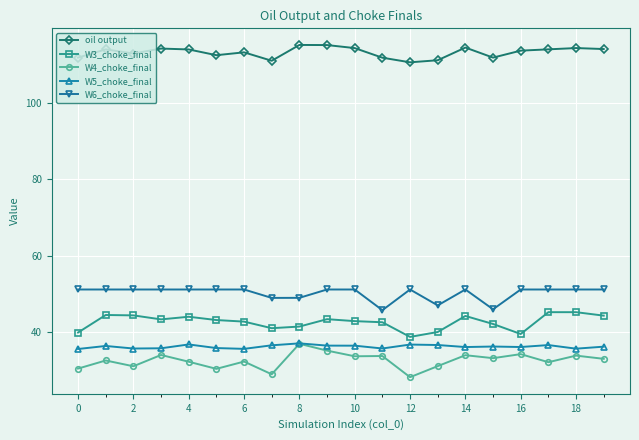

Is this an area chart (filled region under the line)?

No